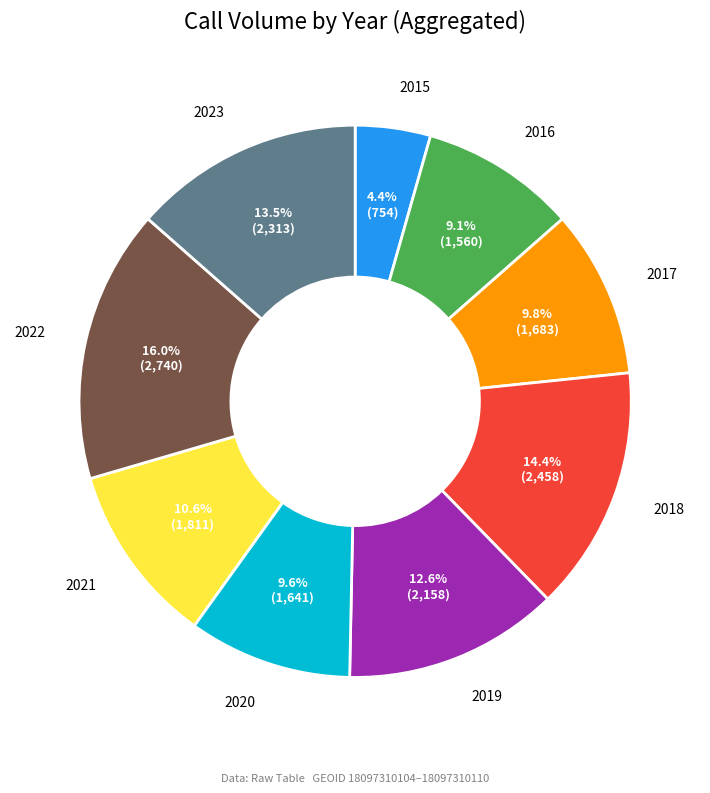

What is the smallest slice in the pie chart?

2015